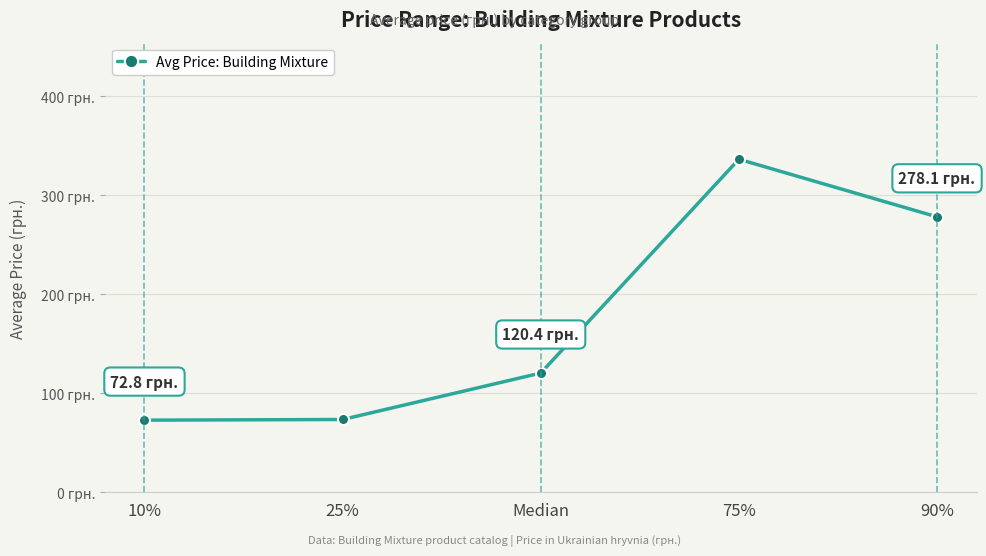

Where is the data nearest to the value 204?

90%